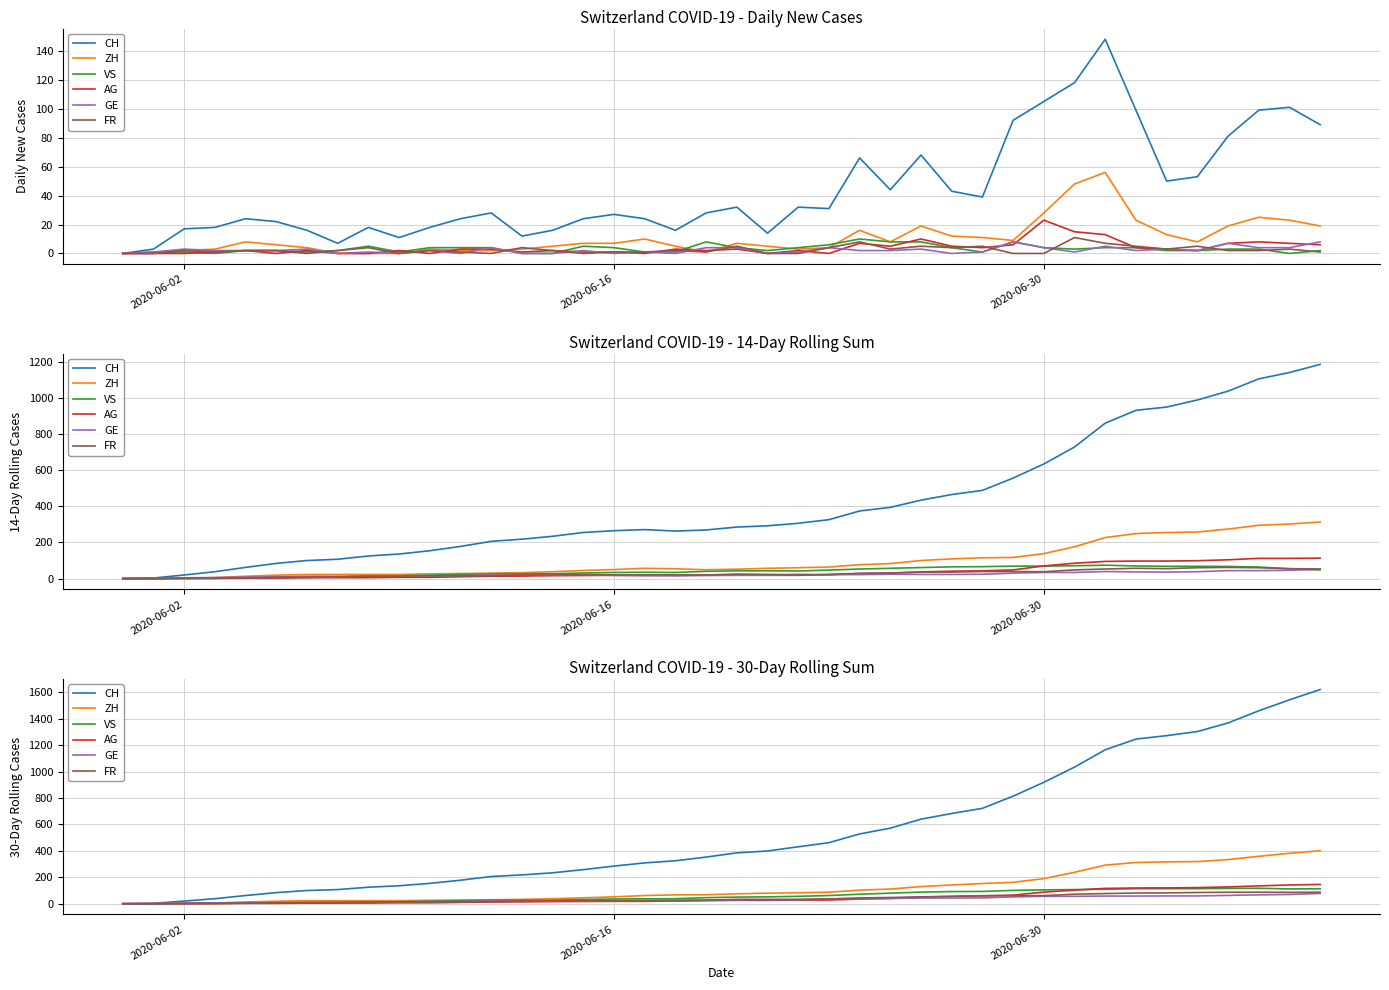

Which series has the largest range (max minus min)?

CH